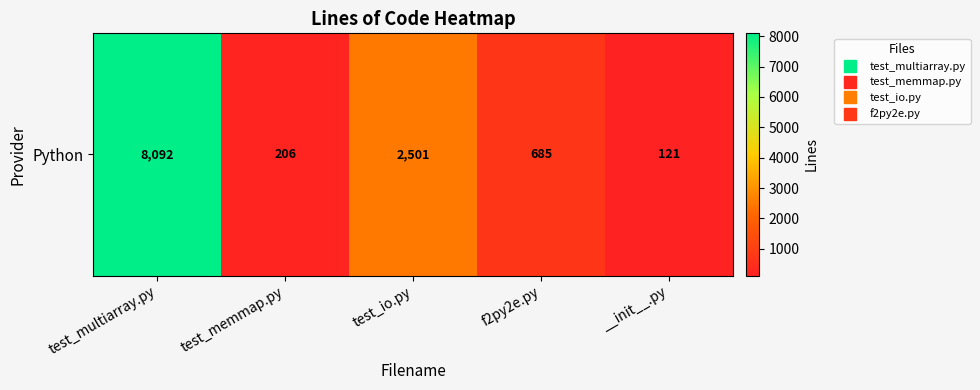

Reading left to right, extract all data points from this chart.

8092	206	2501	685	121